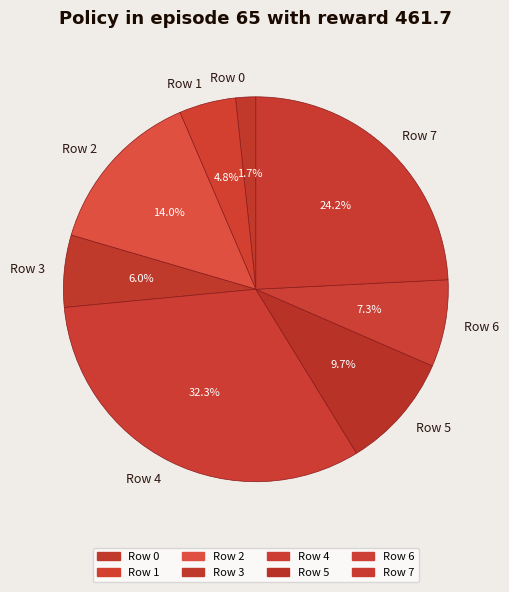

Is Row 4 the majority of the pie?

No